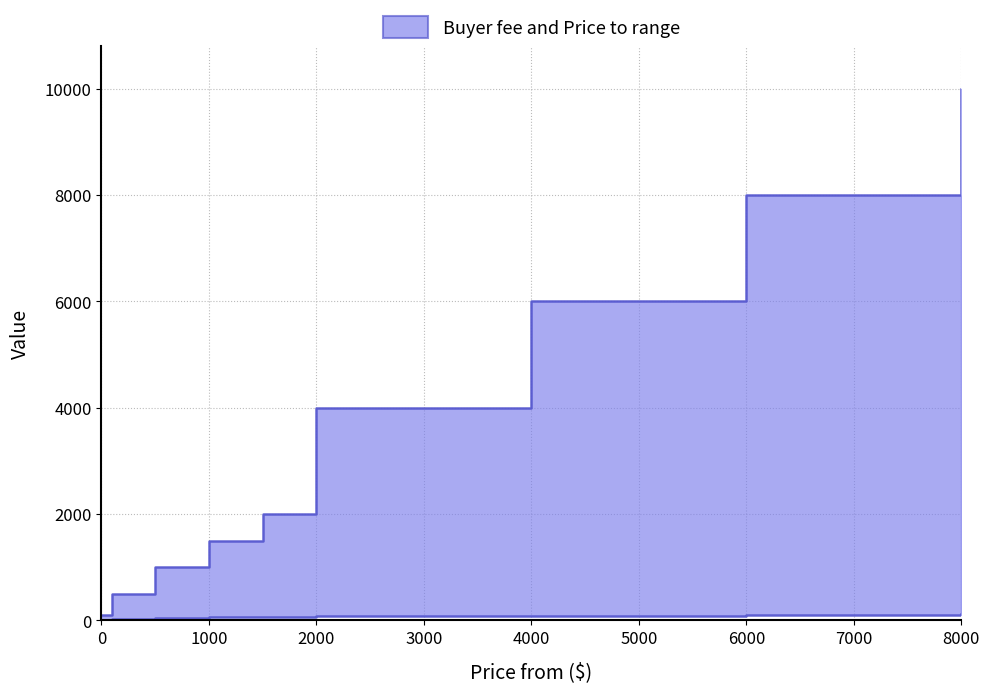

What is the lowest value of the Price to series?

100.0